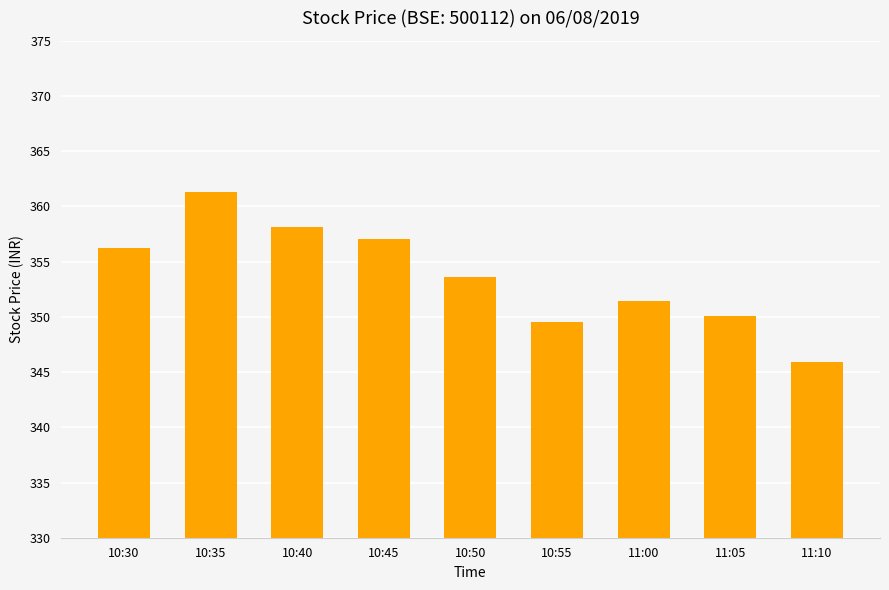

List the labels in order of value, smallest first.

11:10, 10:55, 11:05, 11:00, 10:50, 10:30, 10:45, 10:40, 10:35